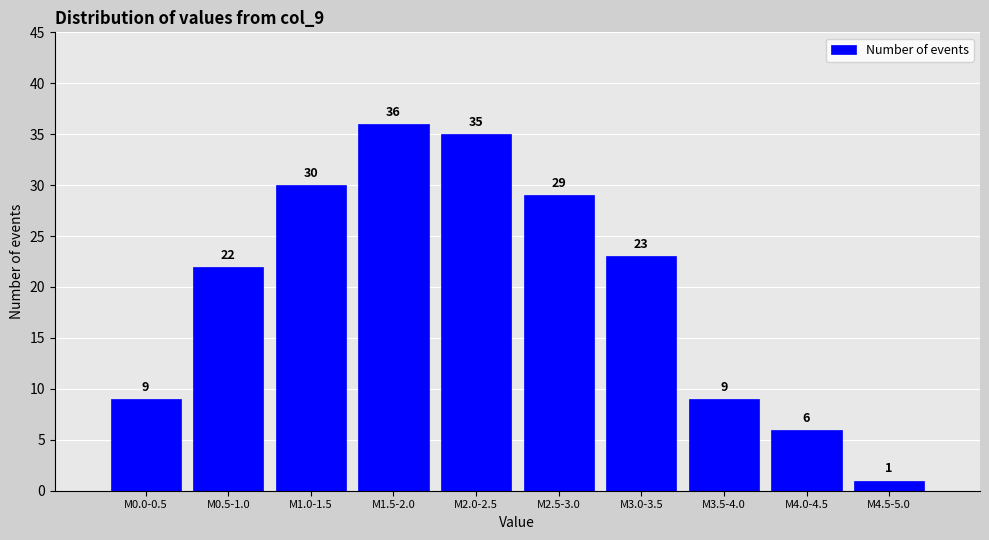

Reading left to right, extract all data points from this chart.

M0.0-0.5=9	M0.5-1.0=22	M1.0-1.5=30	M1.5-2.0=36	M2.0-2.5=35	M2.5-3.0=29	M3.0-3.5=23	M3.5-4.0=9	M4.0-4.5=6	M4.5-5.0=1